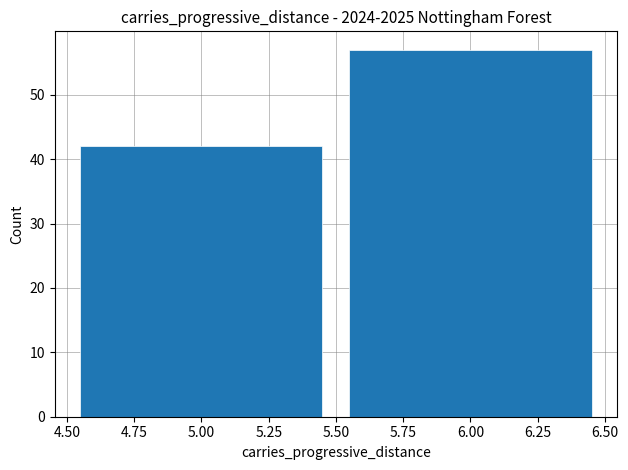

Reading left to right, list every bar in this chart as the range it spans on the x-axis followed by its height. The values are not printed on the chart, so give them approximately, as read against the axis.

4.50 to 5.50: 42
5.50 to 6.50: 57